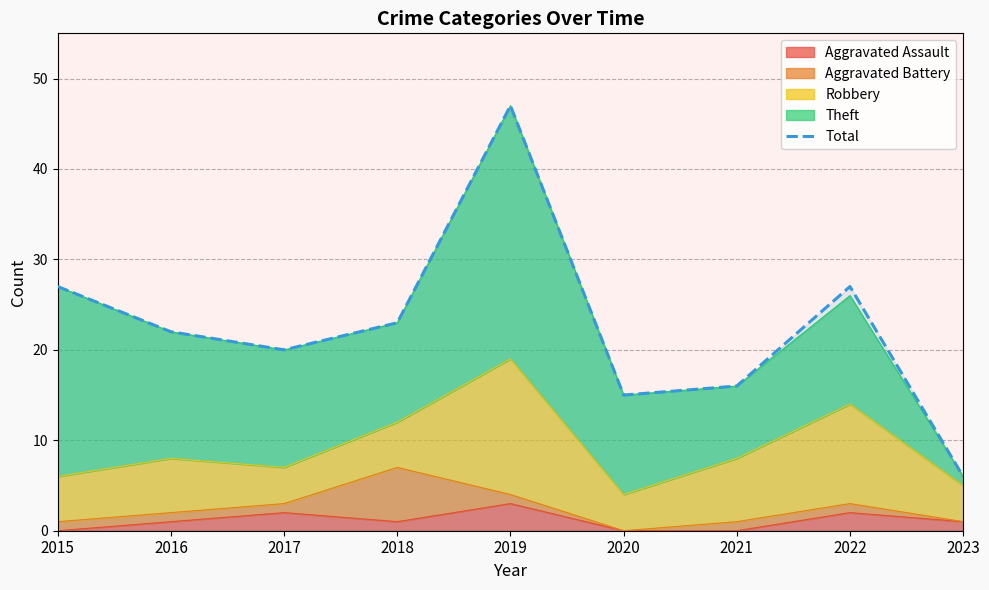

Rank the categories by value from highest to lowest.

2019, 2015, 2022, 2018, 2016, 2017, 2021, 2020, 2023